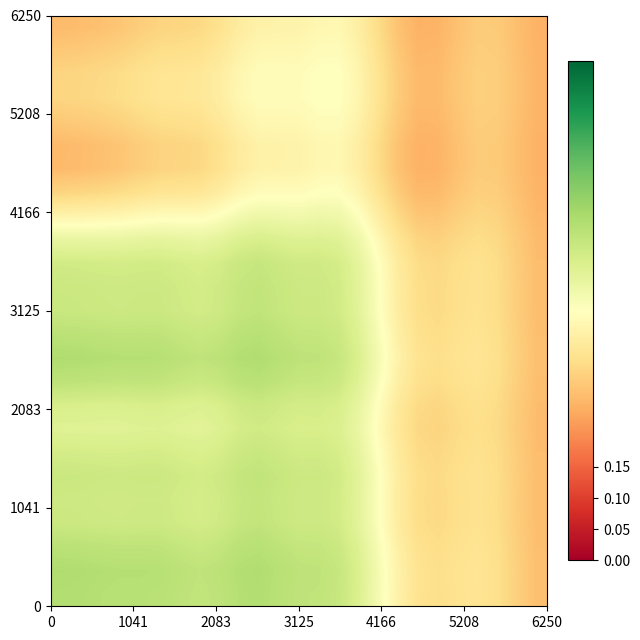

At how many categories does at least one series exceed 0?

25